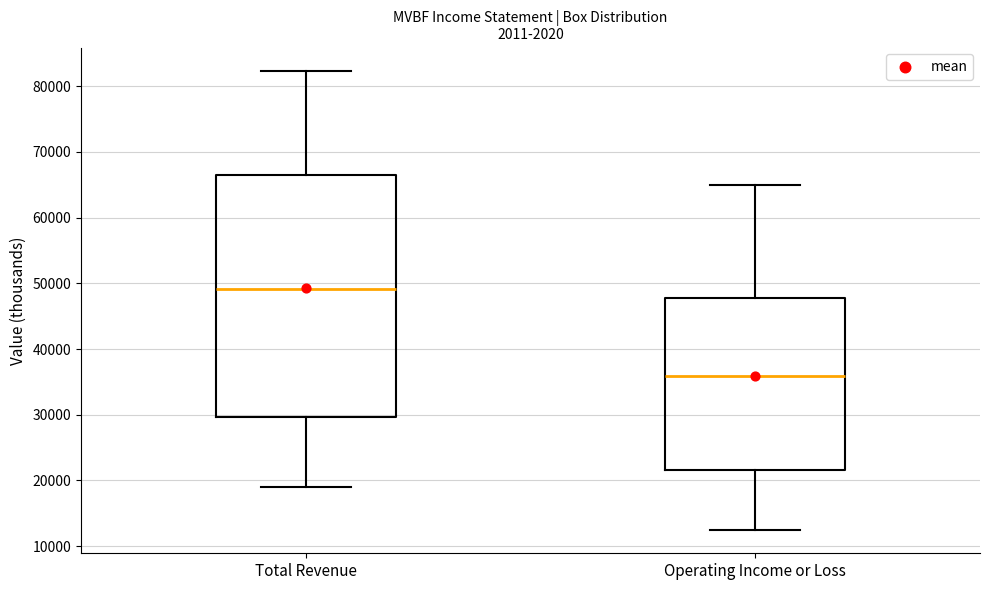

Reading left to right, read every box against the y-axis: the position of its median line, the range the box covers, and the ends of its whiskers. The values are not printed on the chart, so give them approximately, as read against the axis.

Total Revenue: median 49000, box 30000 to 67000, whiskers 19000 to 82000
Operating Income or Loss: median 36000, box 22000 to 48000, whiskers 12000 to 65000